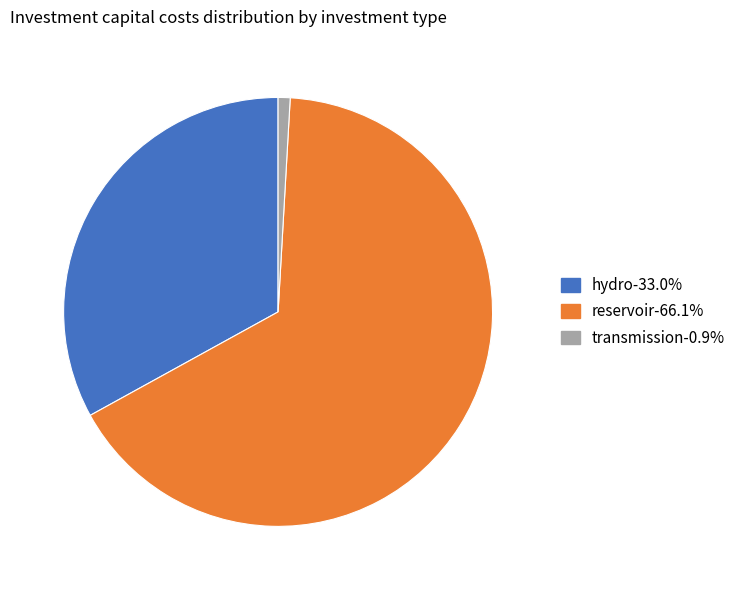

Does any single category account for the majority?

Yes